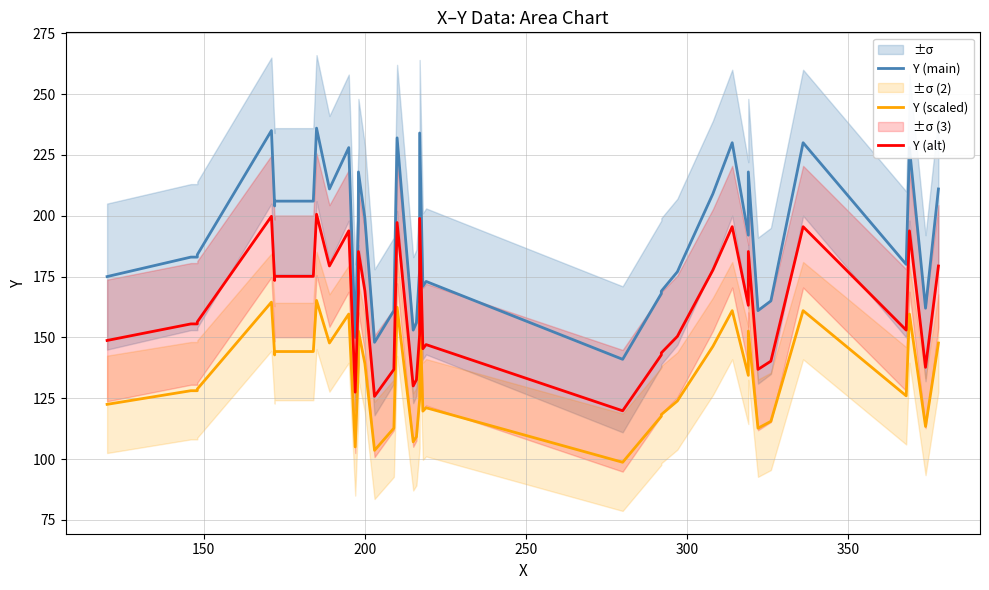

True or false: Y (scaled) has more than 1 interior local peaks.

True